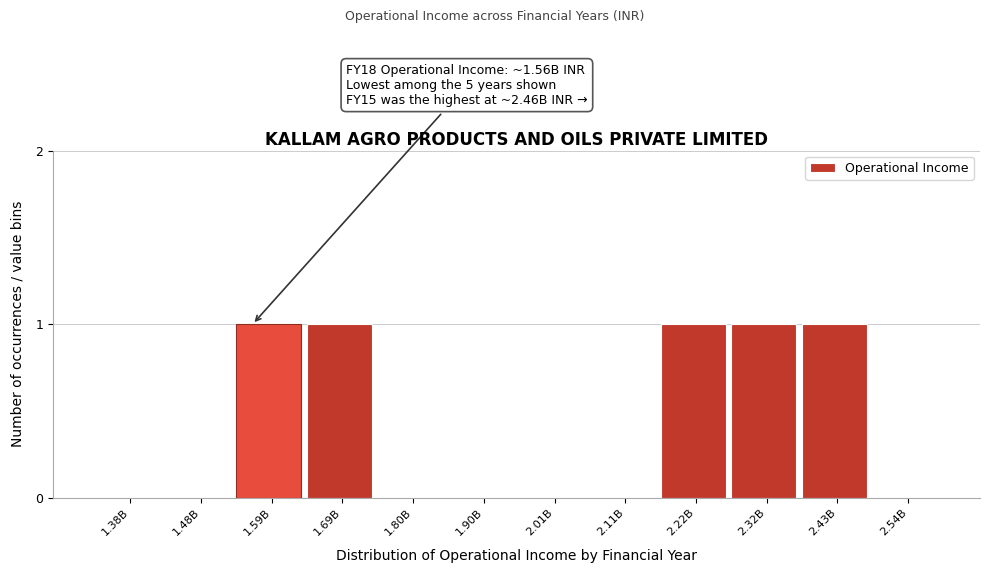

What is the sum of all values?

5